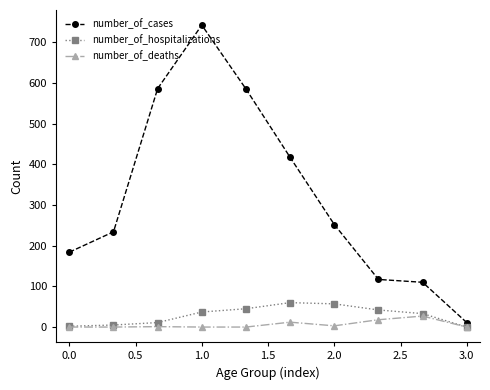

How many data points in number_of_cases are less than 252?

5